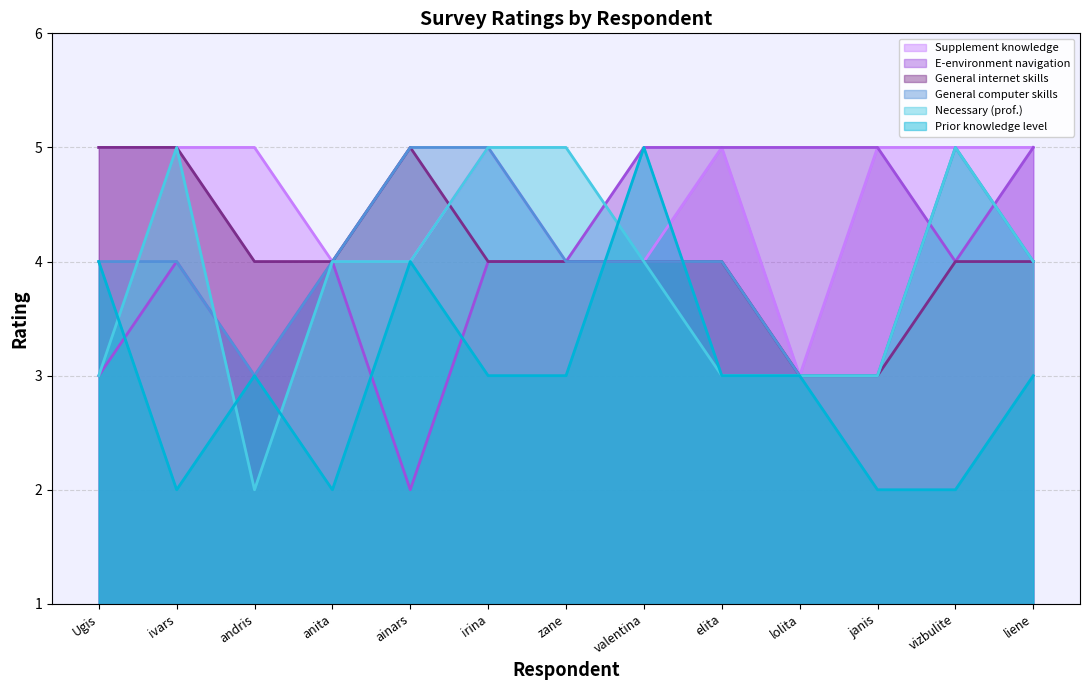

Is the value of Prior knowledge level at elita greater than the value of General computer skills at elita?

No